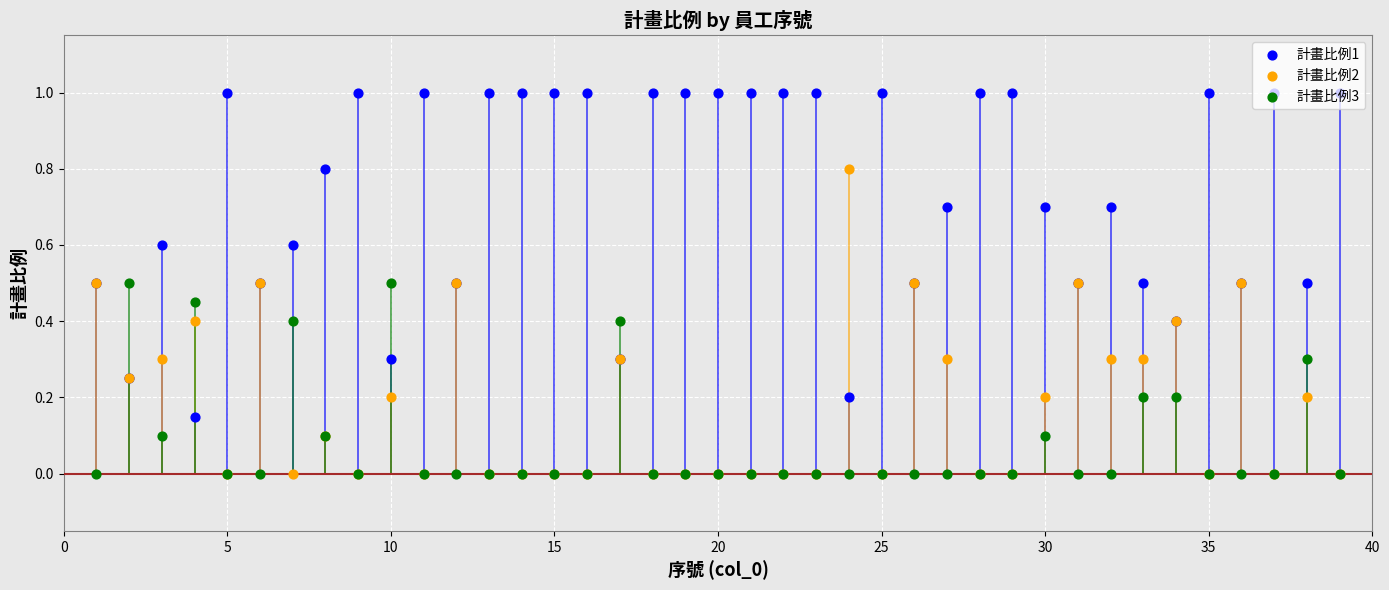

Which series has the largest Y range (max minus min)?

計畫比例1